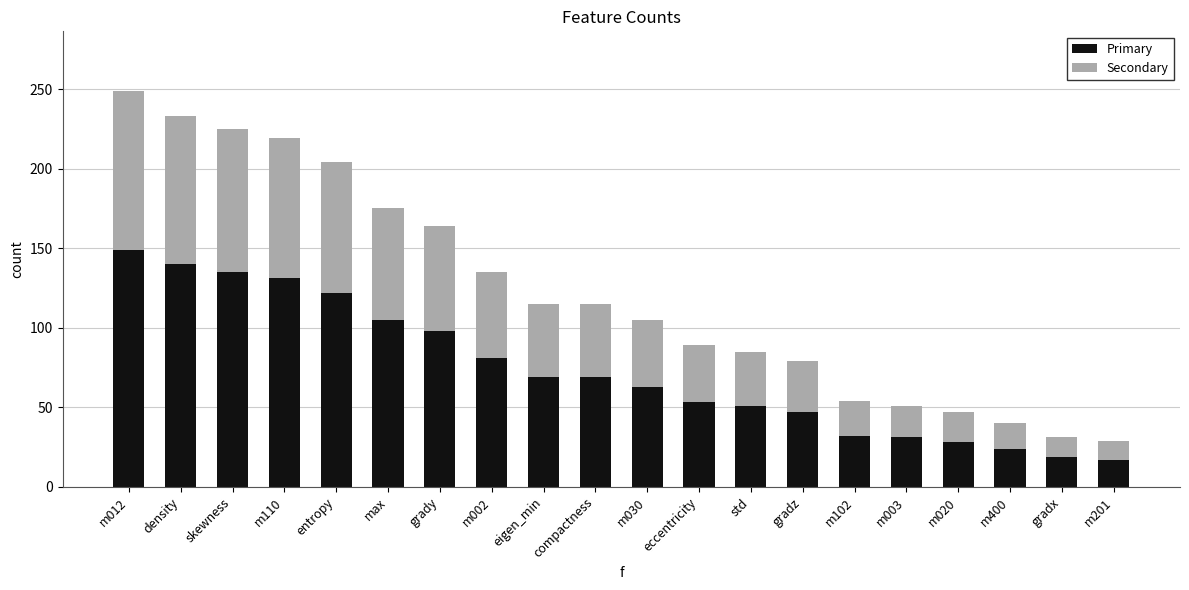

At which category is the sum across all series the highest?

m012